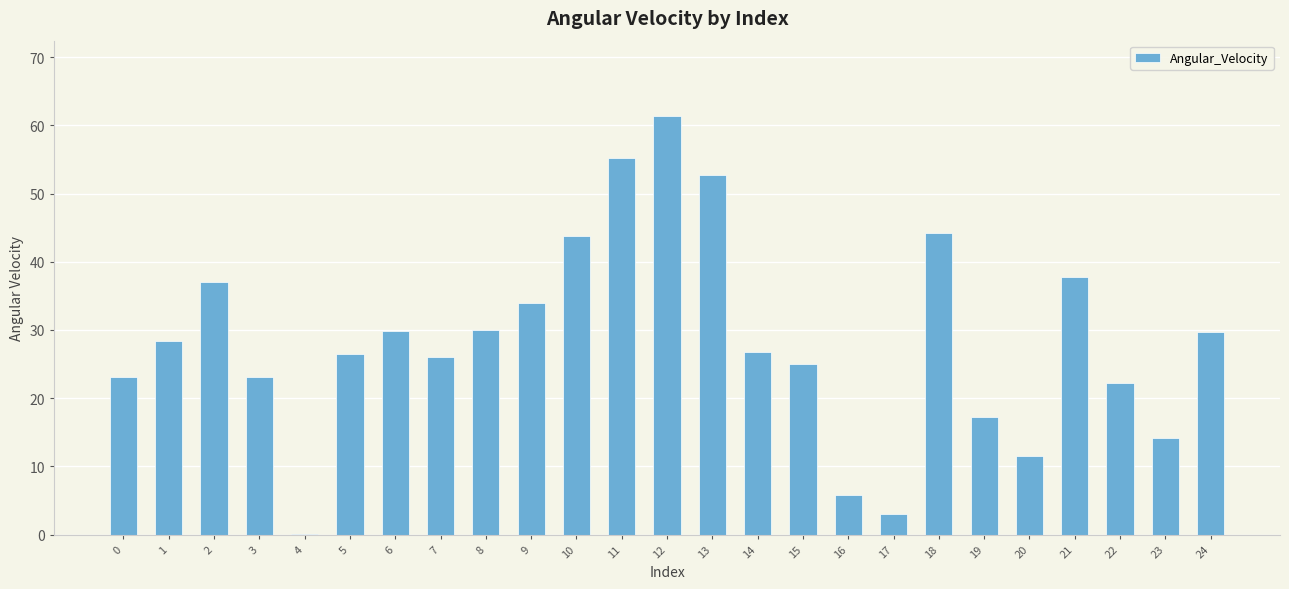

Count the number of data series in this chart.

1